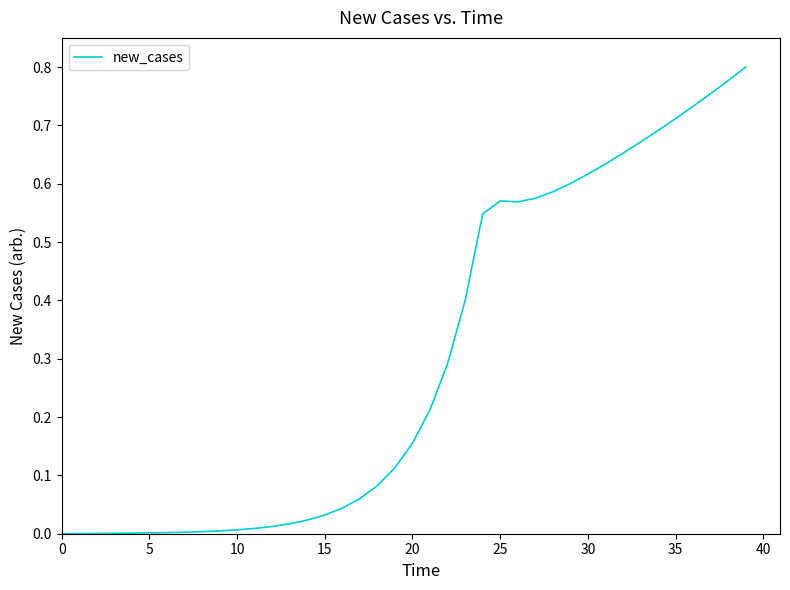

Does the chart have visible grid lines?

No